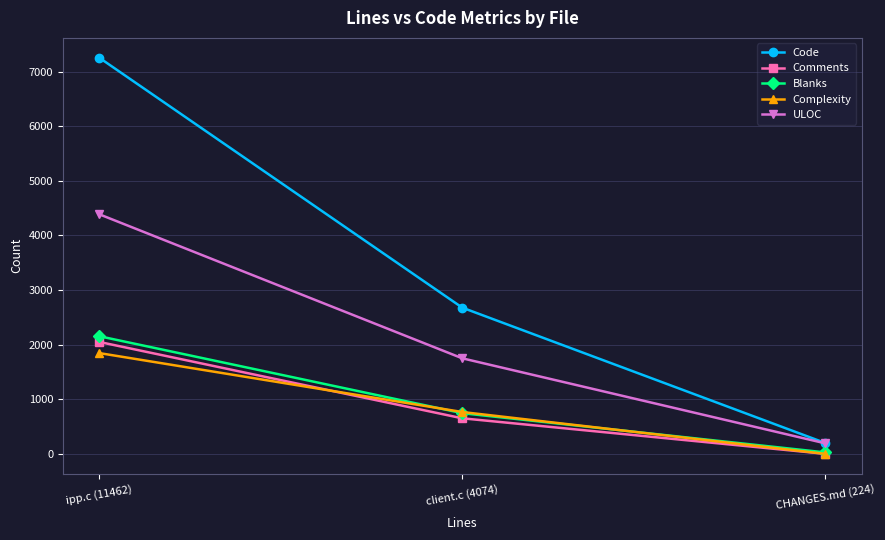

Is the value of Comments at ipp.c (11462) greater than the value of ULOC at ipp.c (11462)?

No